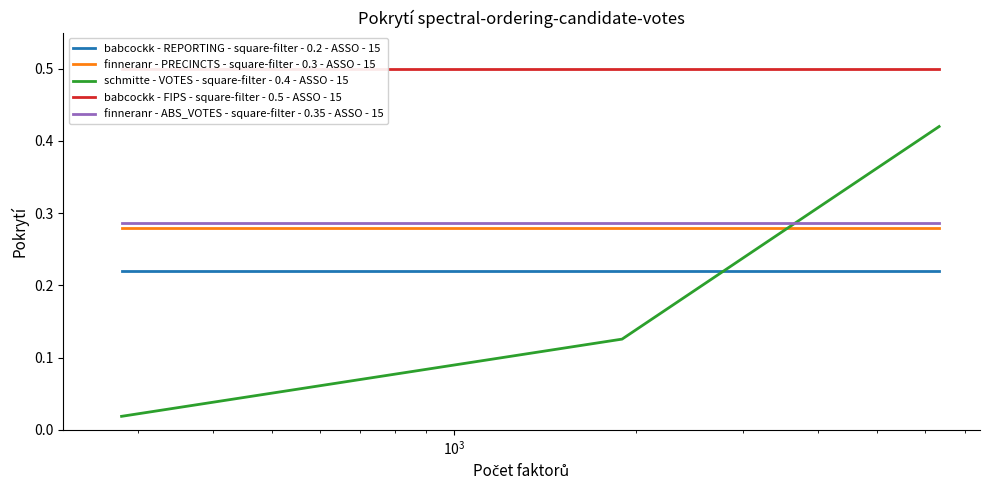

Which series has the largest range (max minus min)?

schmitte - VOTES - square-filter - 0.4 - ASSO - 15